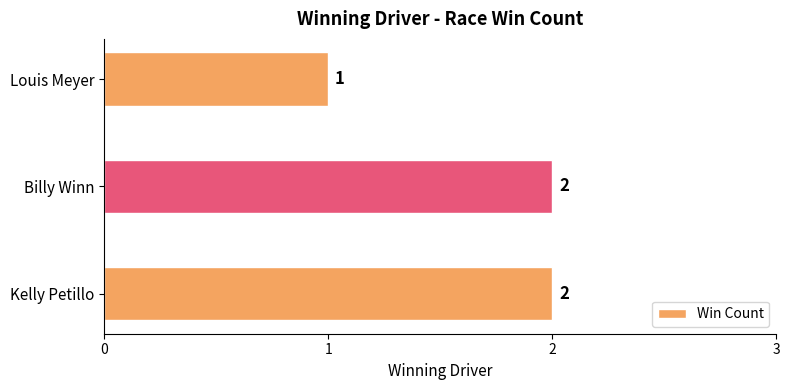

How many distinct data groups are displayed?

1